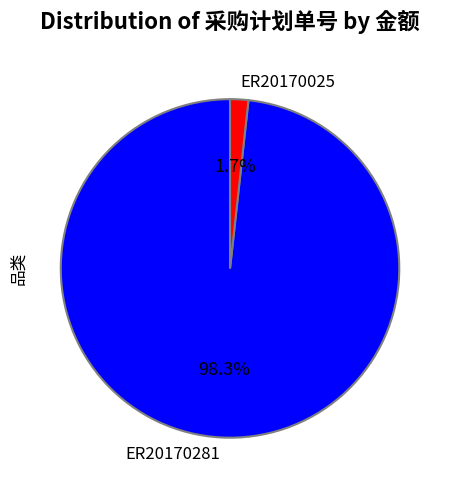

How many segments does this pie chart have?

2